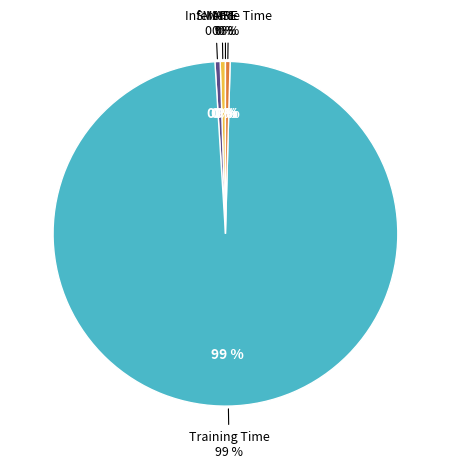

What is the total percentage of MSE and MAPE?

0.5%